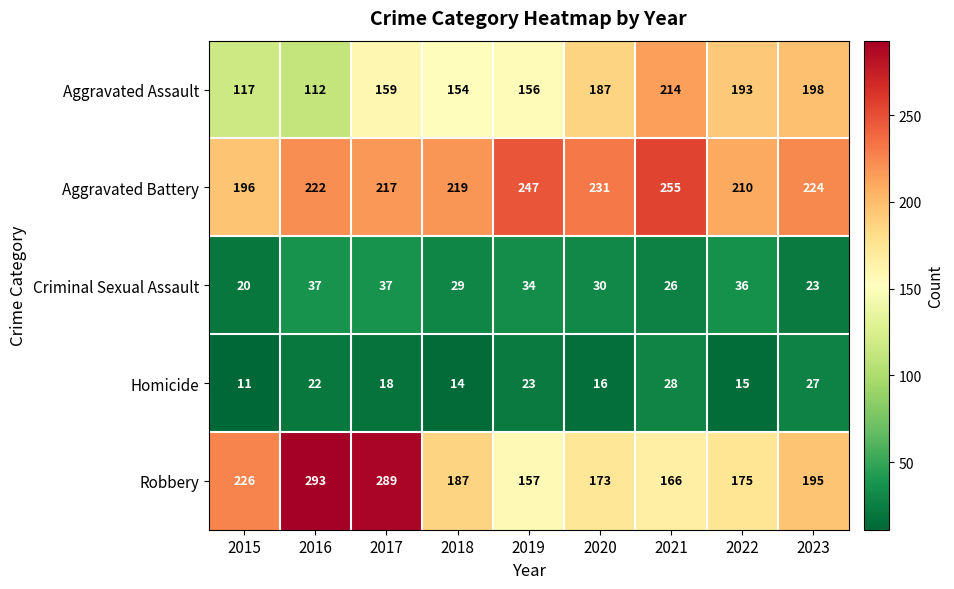

What is the smallest value displayed?

11